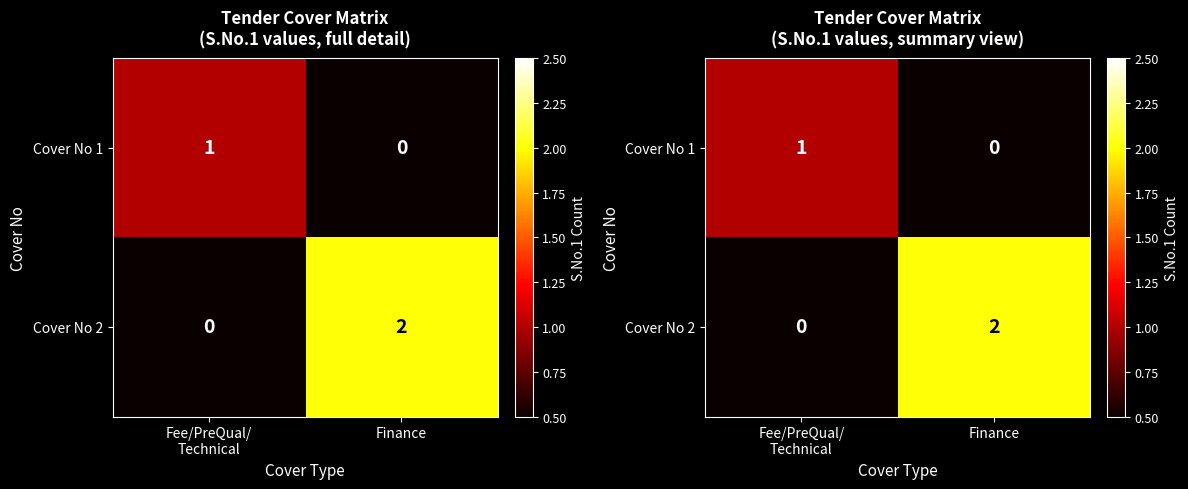

List the series in order of their overall mean, lowest first.

Cover No 1, Cover No 2